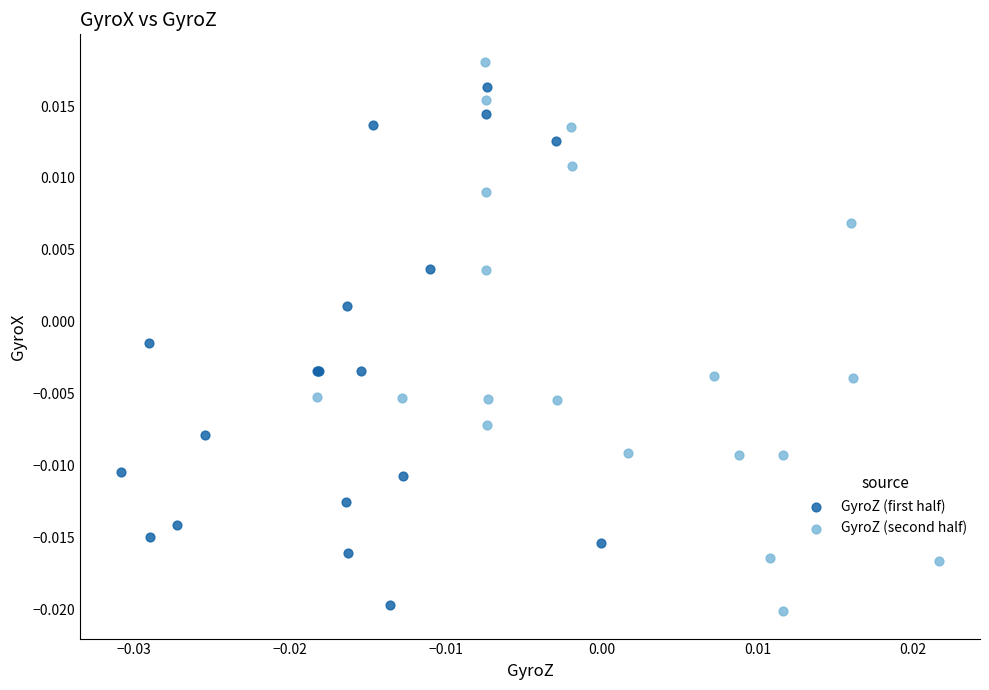

What are all the series names shown in the legend?

GyroZ (first half), GyroZ (second half)